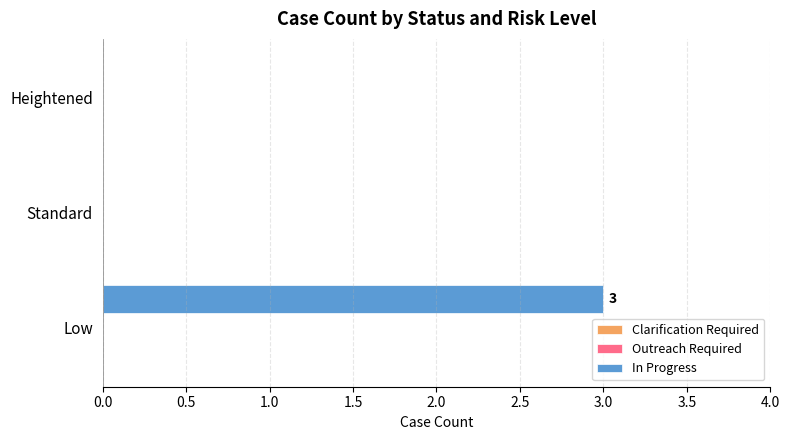

What is the change in value from Low to Heightened?

-3